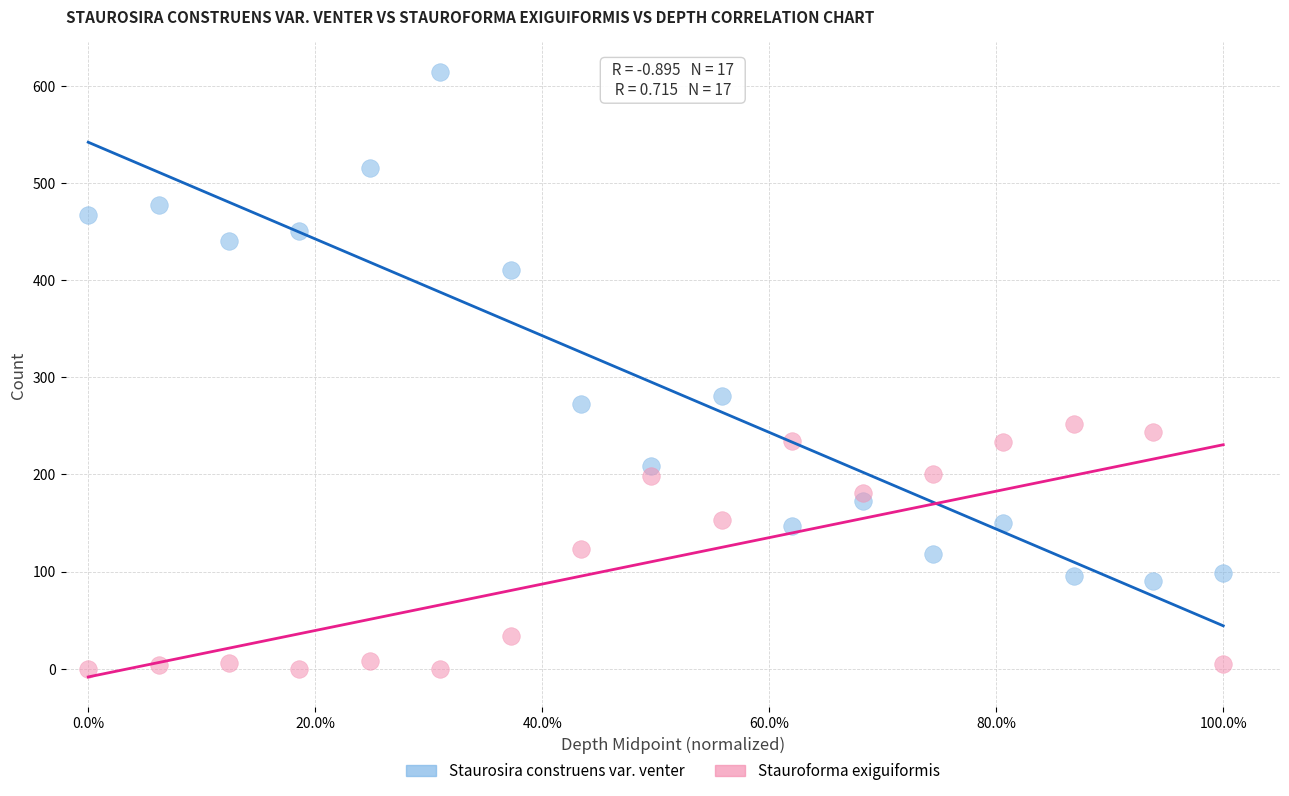

Across all data points, what is the range of Y values (max minus min)?

614